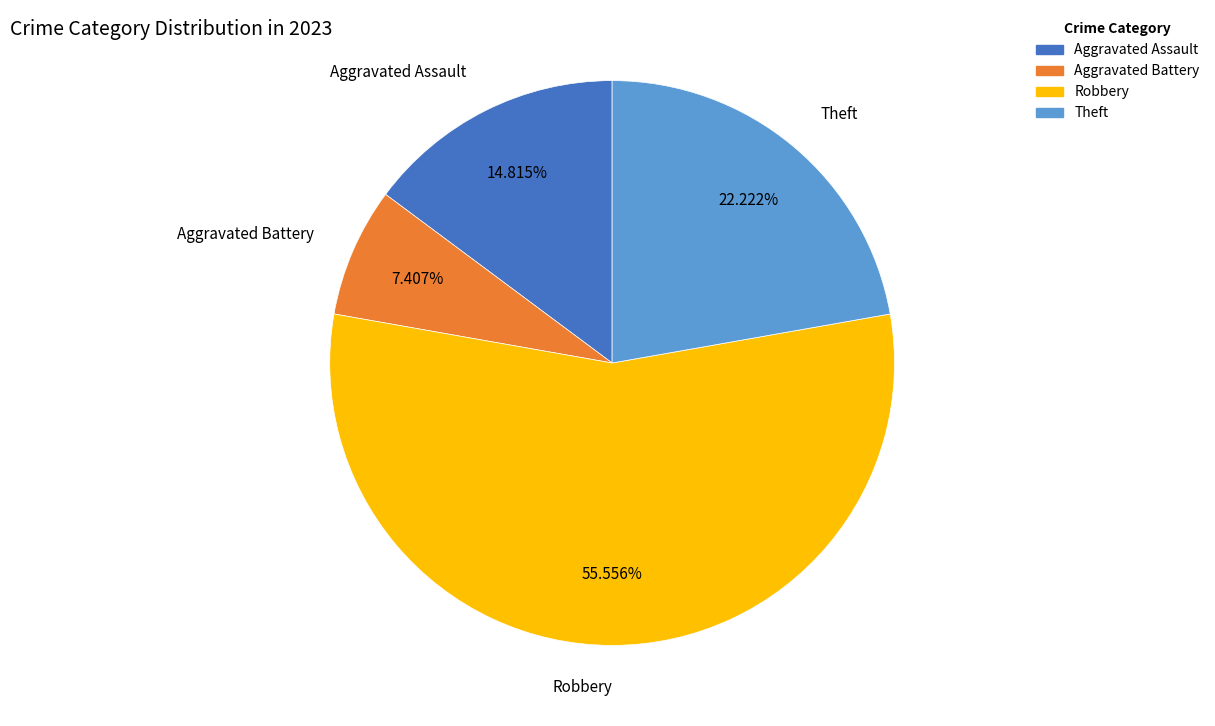

To the nearest percent, what is the average slice percentage?

25%